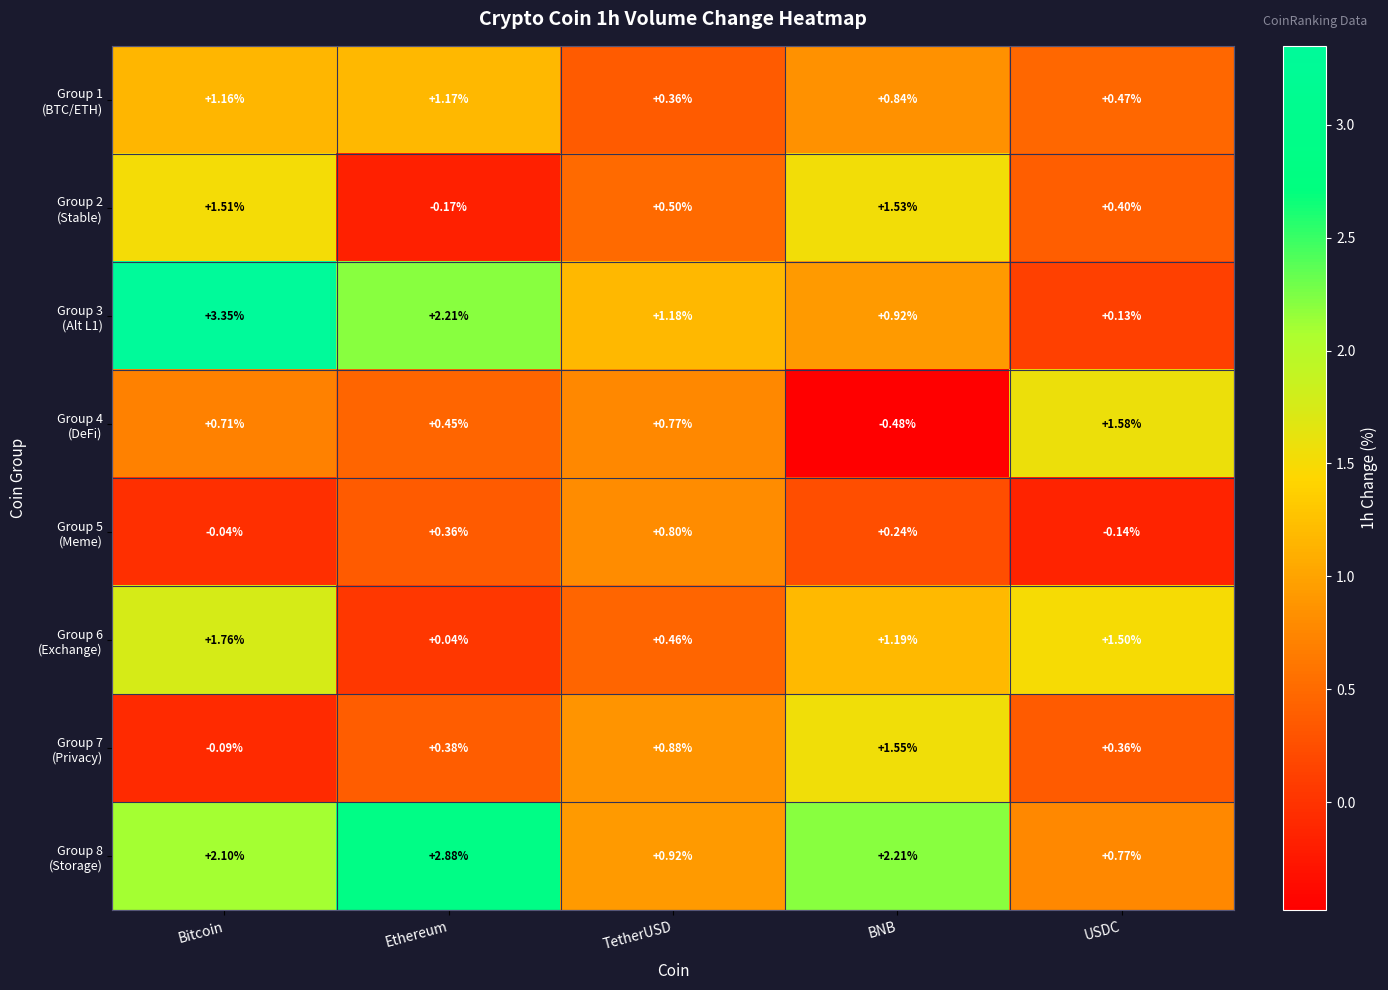

At which category is the sum across all series the highest?

Bitcoin